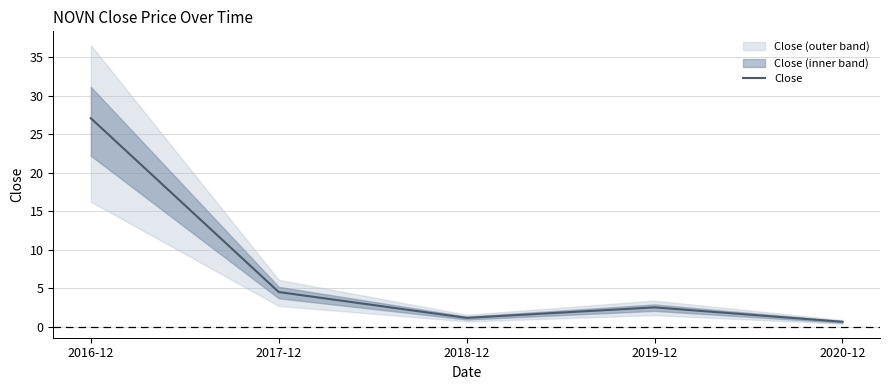

True or false: the data shows 1.9 at 2017-12.

False